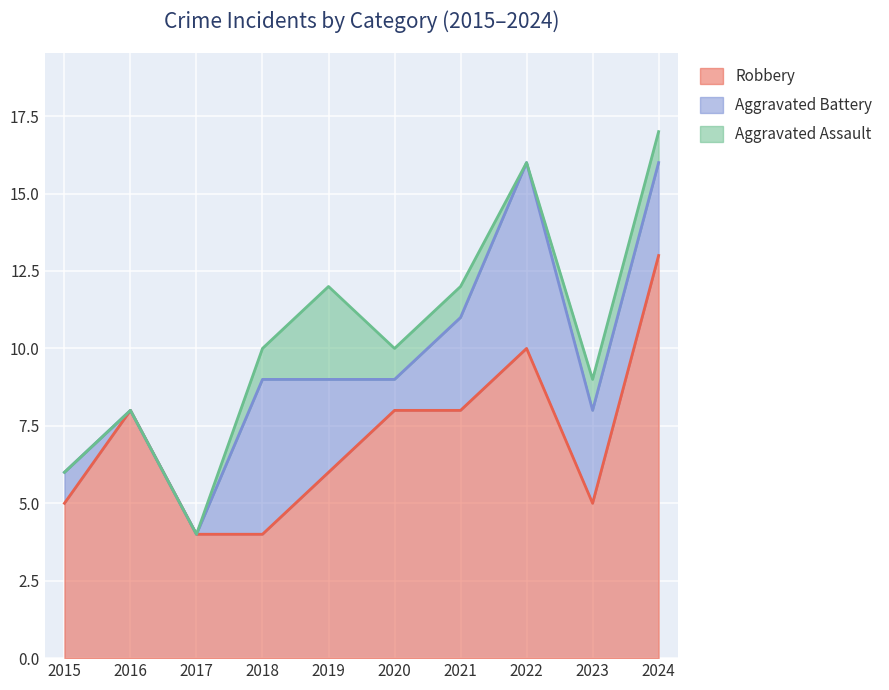

What is the maximum value for Aggravated Assault?

3